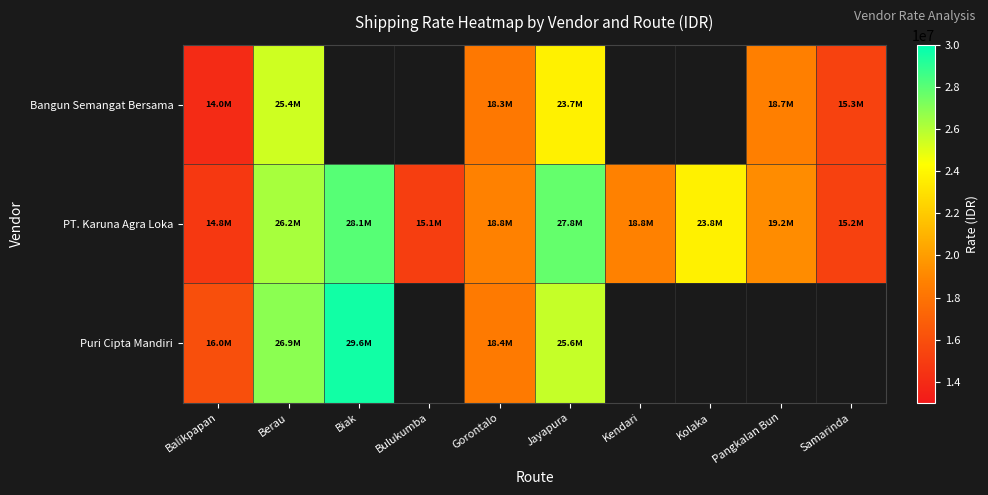

True or false: PT. Karuna Agra Loka has a value of 9165286.0 at Kolaka.

False